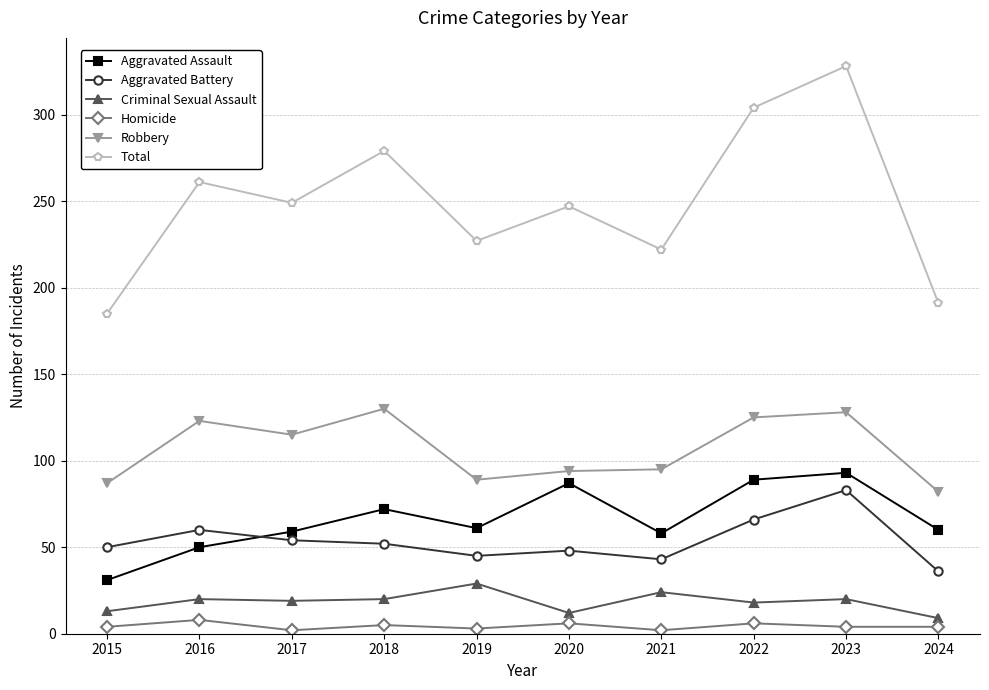

What is the difference between the highest and lowest values at 2016?

253